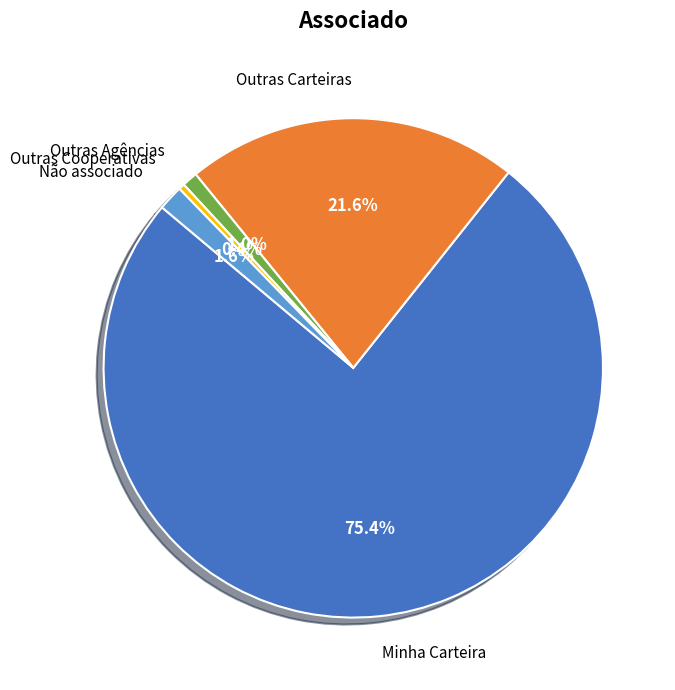

Is there a majority slice in this chart?

Yes